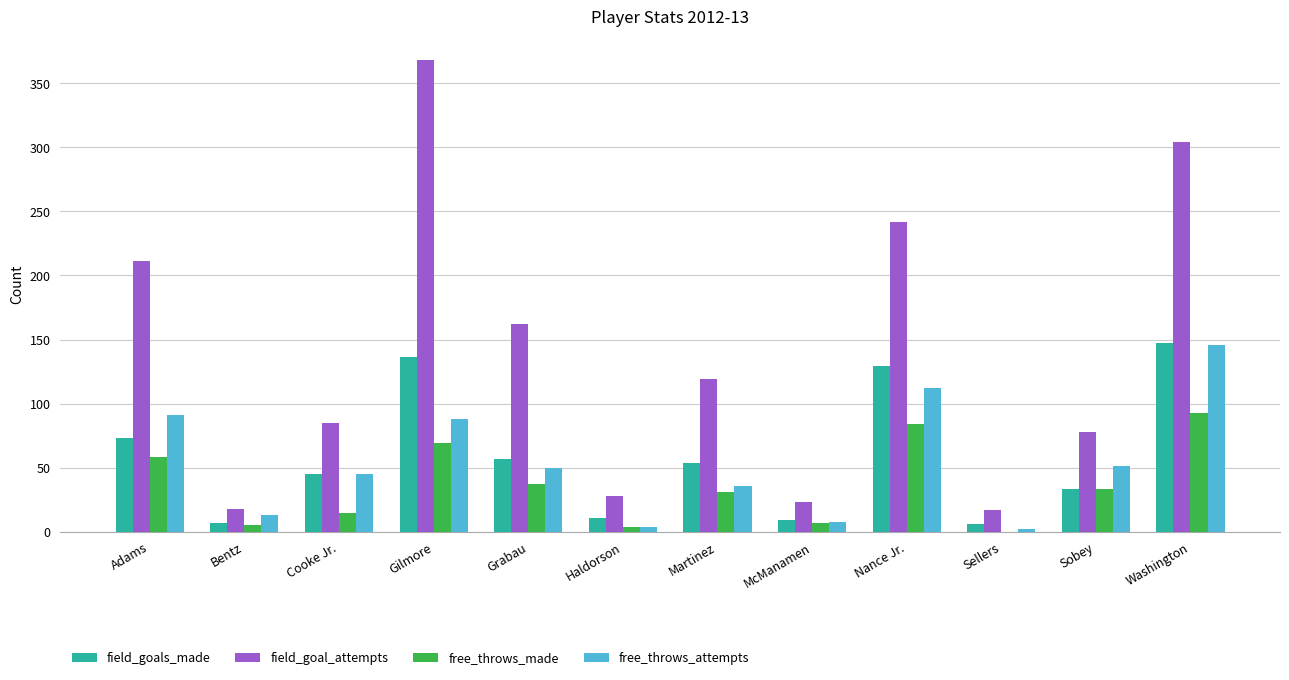

The value of free_throws_attempts at Bentz is 13. True or false?

True